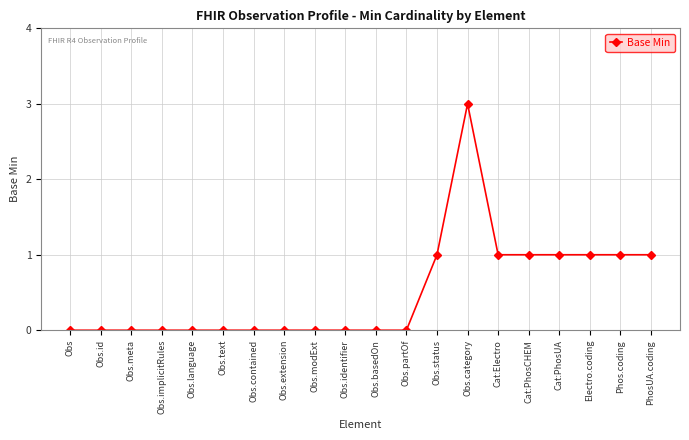

Which label corresponds to the largest value in the chart?

Obs.category